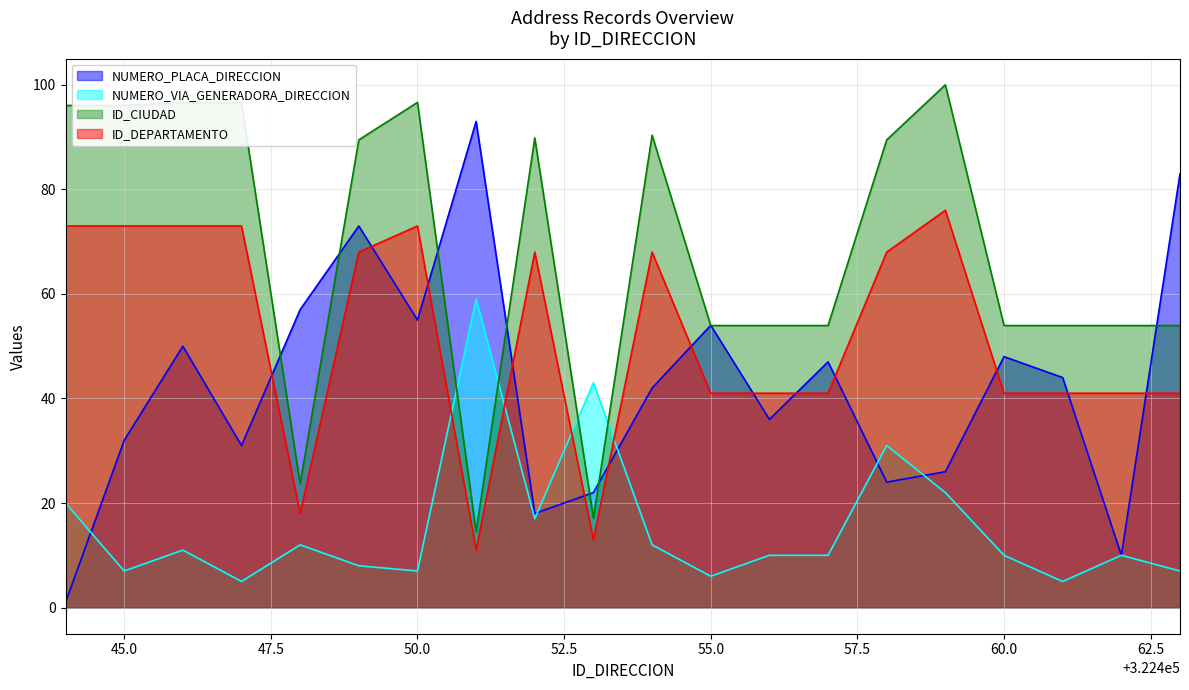

True or false: ID_DEPARTAMENTO and ID_CIUDAD cross at least once.

False